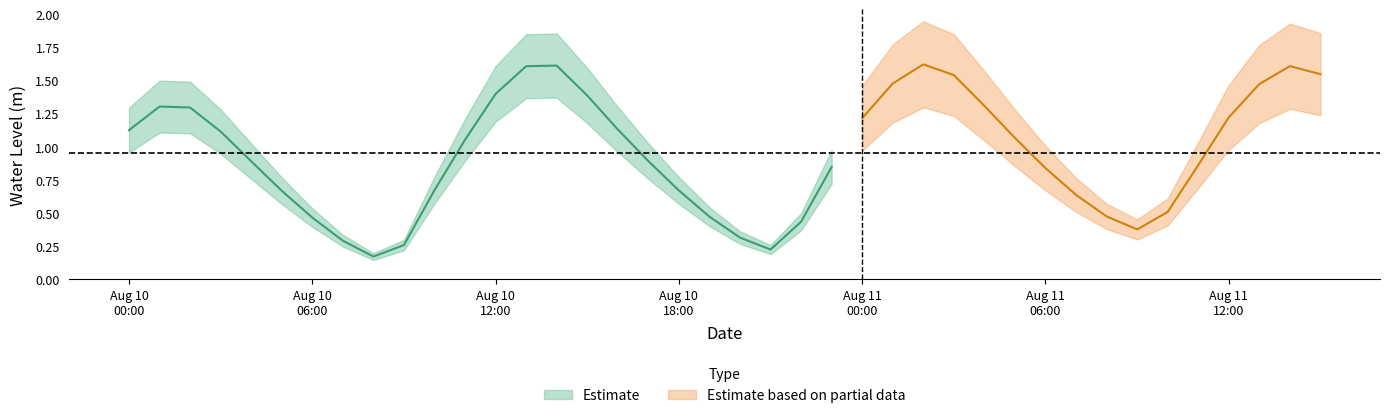

How many values are below 1?

20